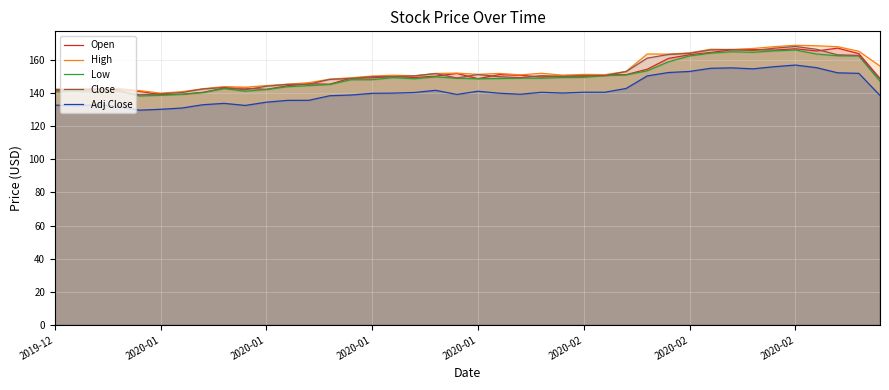

True or false: Adj Close and Low cross at least once.

False